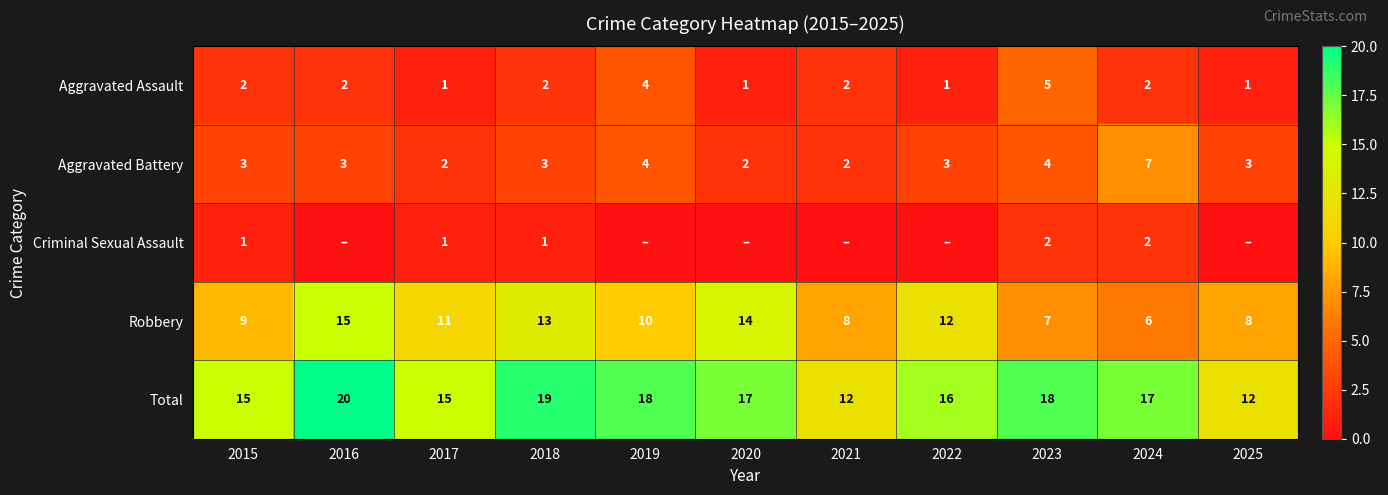

True or false: Robbery has a value of 12 at 2022.

True